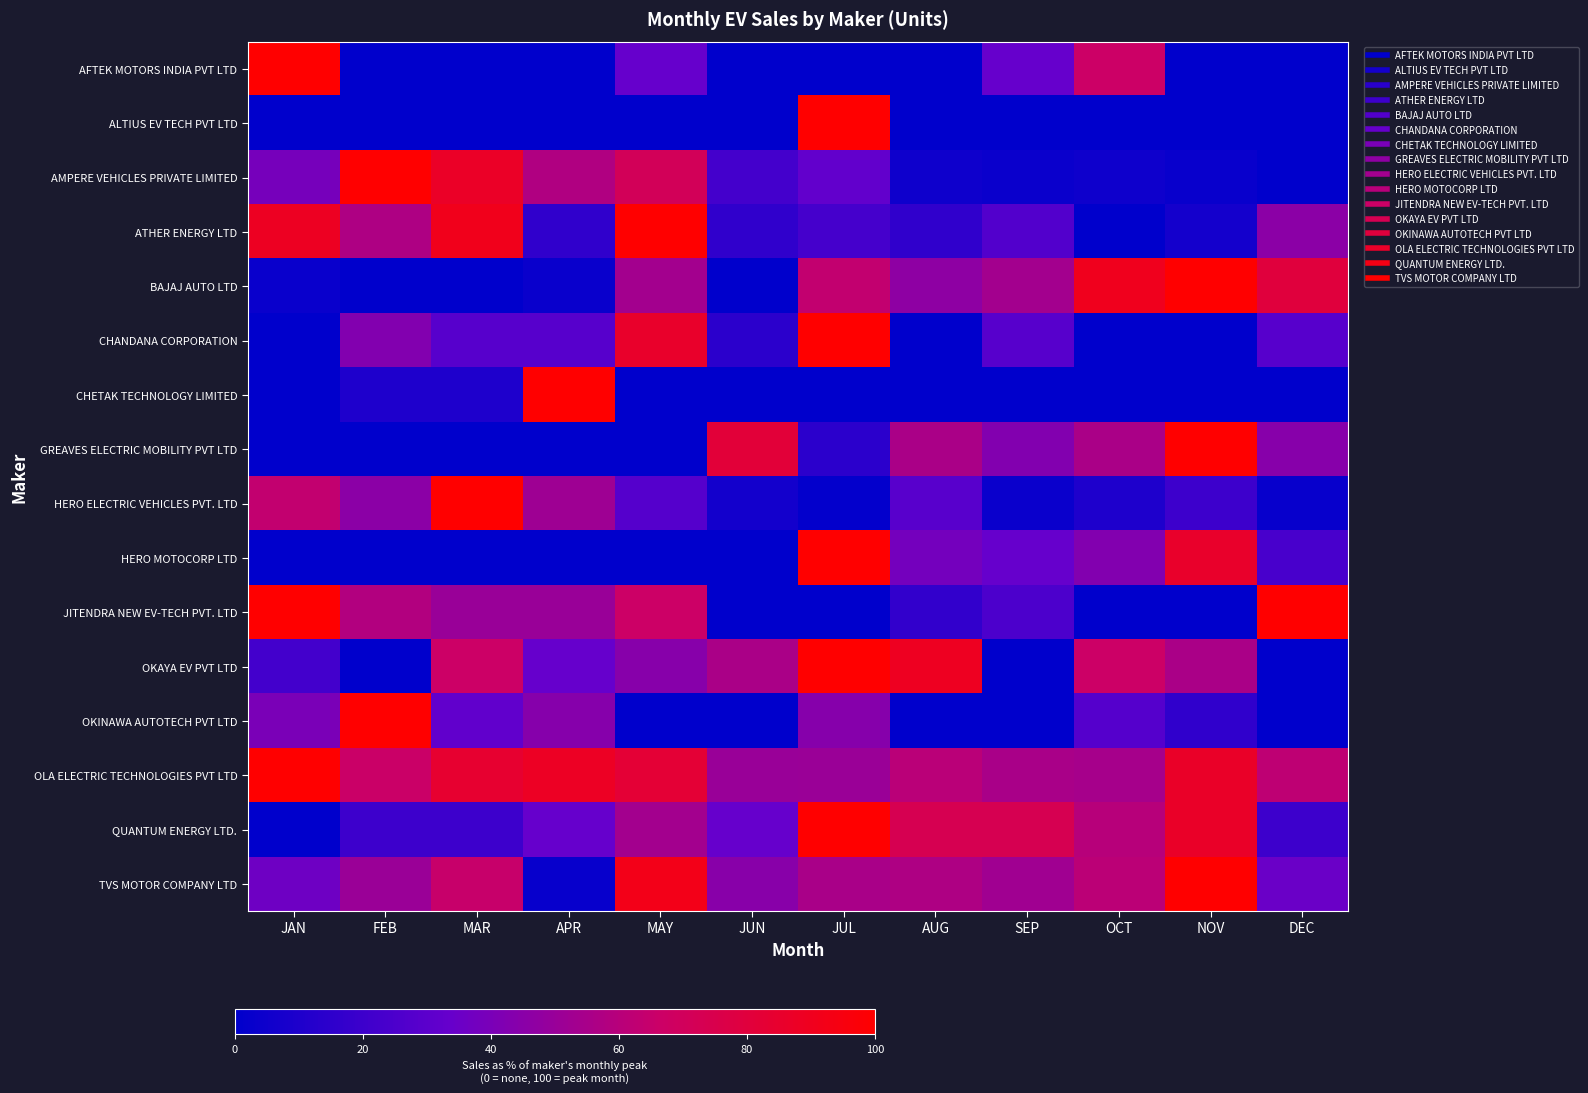

Rank the series at JUN from lowest to highest value.

AFTEK MOTORS INDIA PVT LTD, ALTIUS EV TECH PVT LTD, BAJAJ AUTO LTD, CHETAK TECHNOLOGY LIMITED, HERO MOTOCORP LTD, JITENDRA NEW EV-TECH PVT. LTD, OKINAWA AUTOTECH PVT LTD, HERO ELECTRIC VEHICLES PVT. LTD, CHANDANA CORPORATION, ATHER ENERGY LTD, AMPERE VEHICLES PRIVATE LIMITED, QUANTUM ENERGY LTD., TVS MOTOR COMPANY LTD, OLA ELECTRIC TECHNOLOGIES PVT LTD, OKAYA EV PVT LTD, GREAVES ELECTRIC MOBILITY PVT LTD